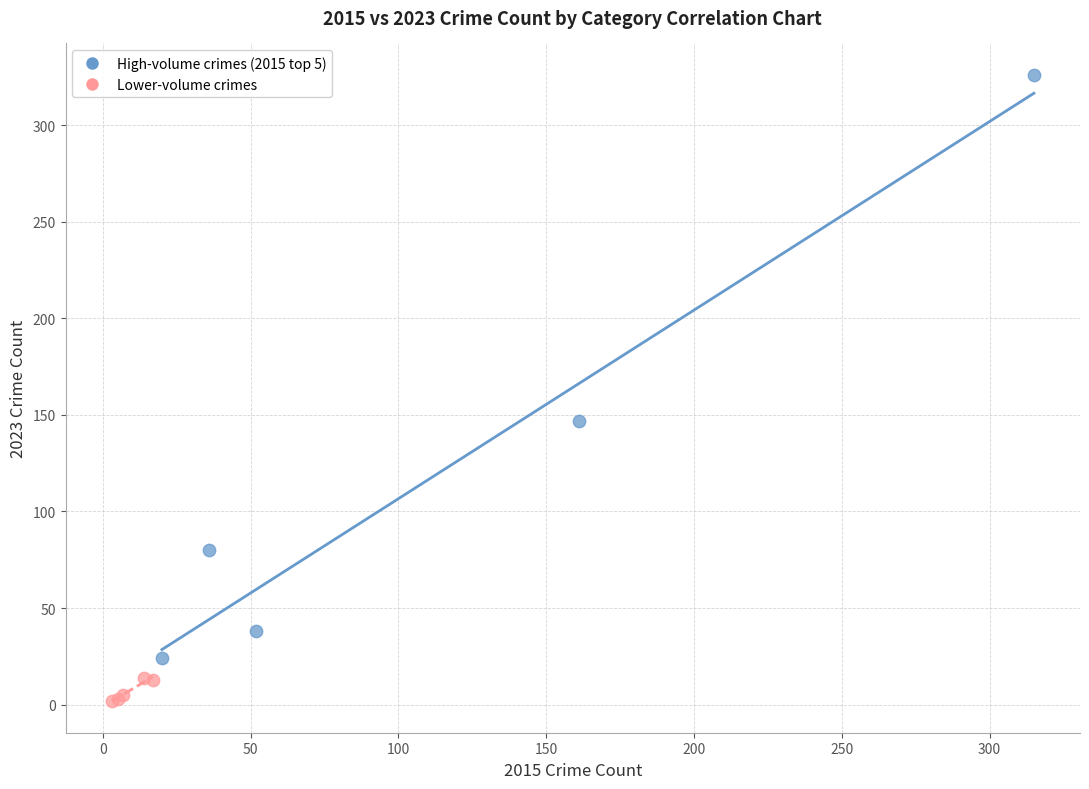

Which series has the largest Y range (max minus min)?

High-volume crimes (2015 top 5)